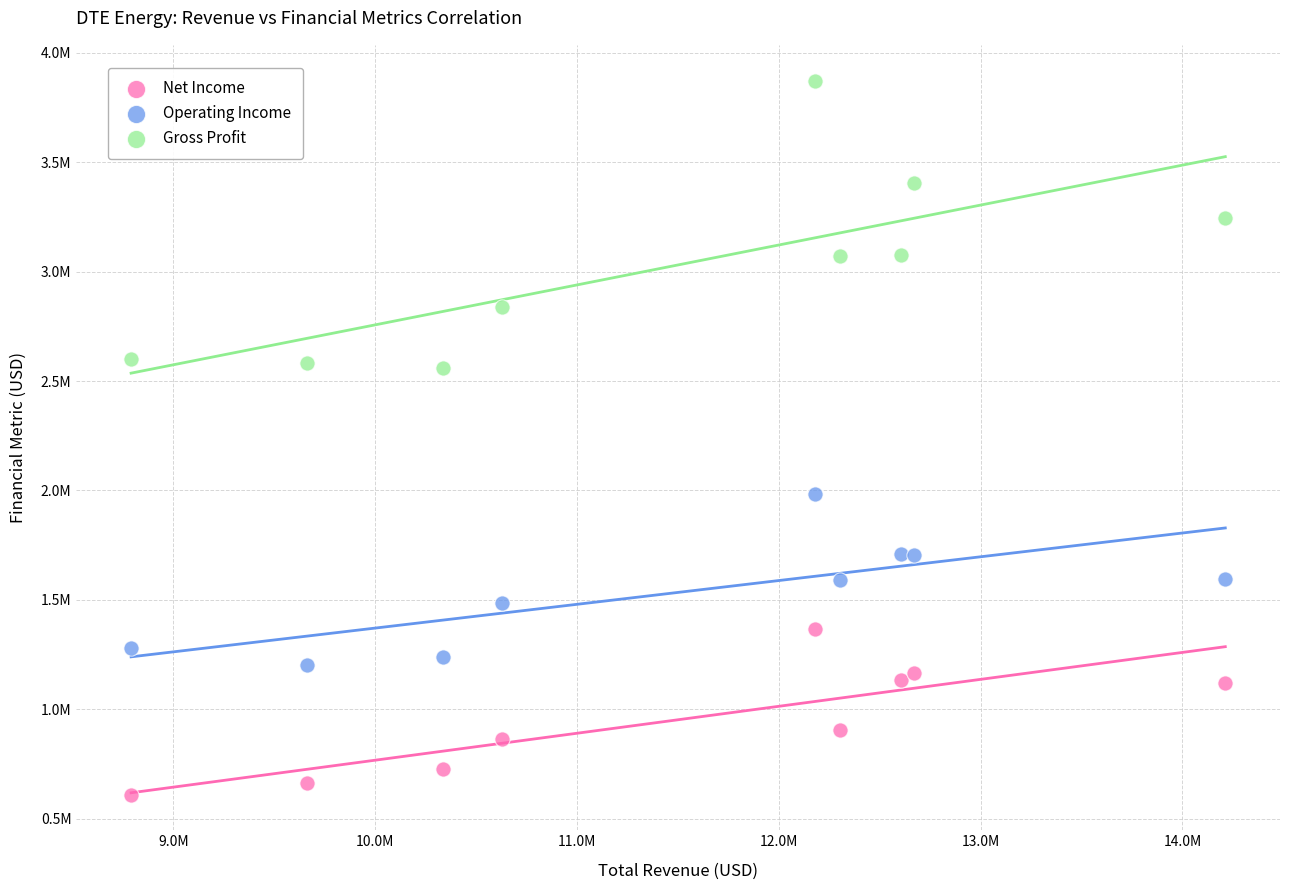

Which series has the largest Y range (max minus min)?

Gross Profit